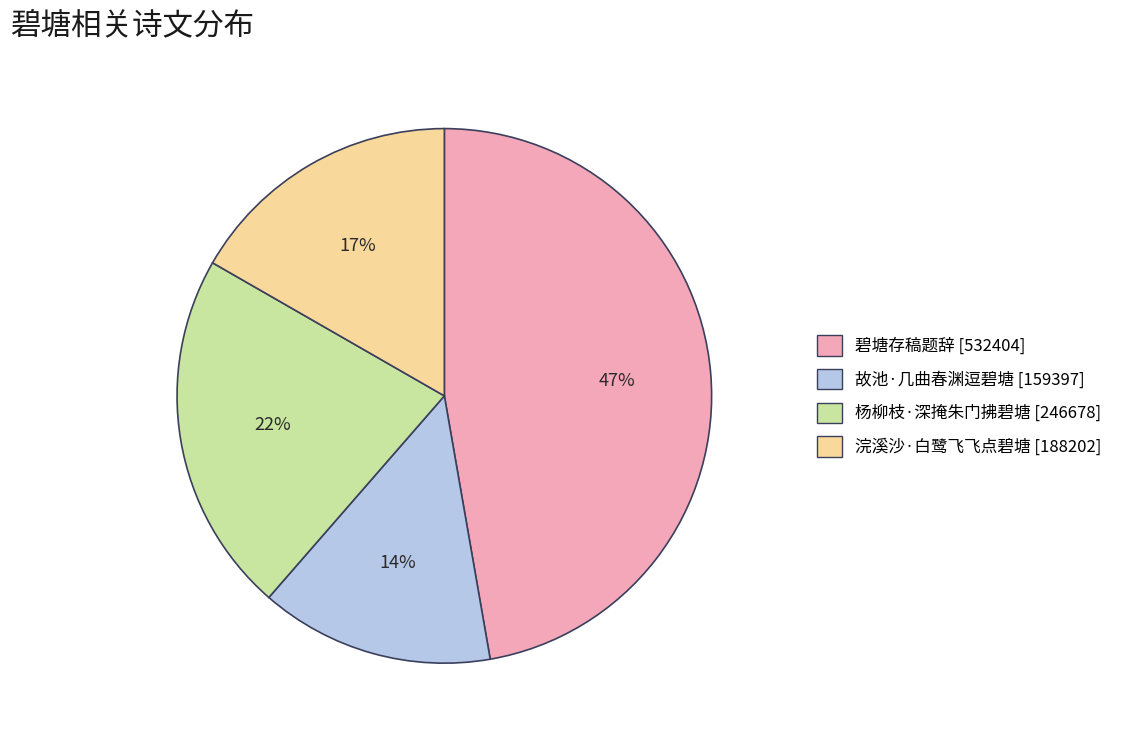

Count the number of slices in the pie.

4